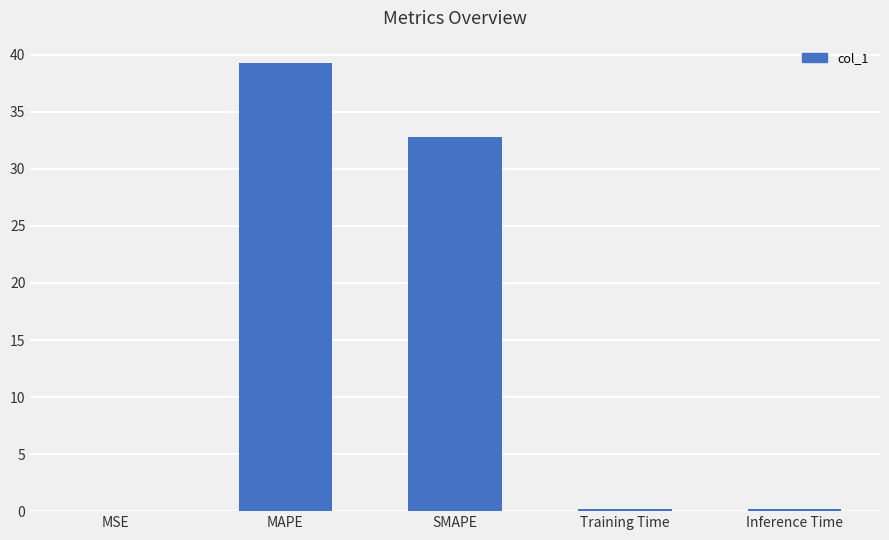

Where is the data nearest to the value 19?

SMAPE